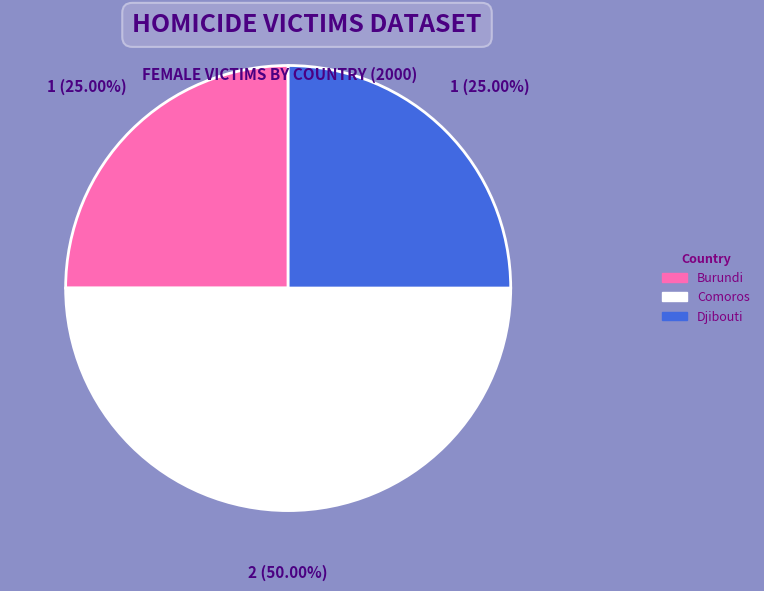

To the nearest percent, what is the average slice percentage?

33%